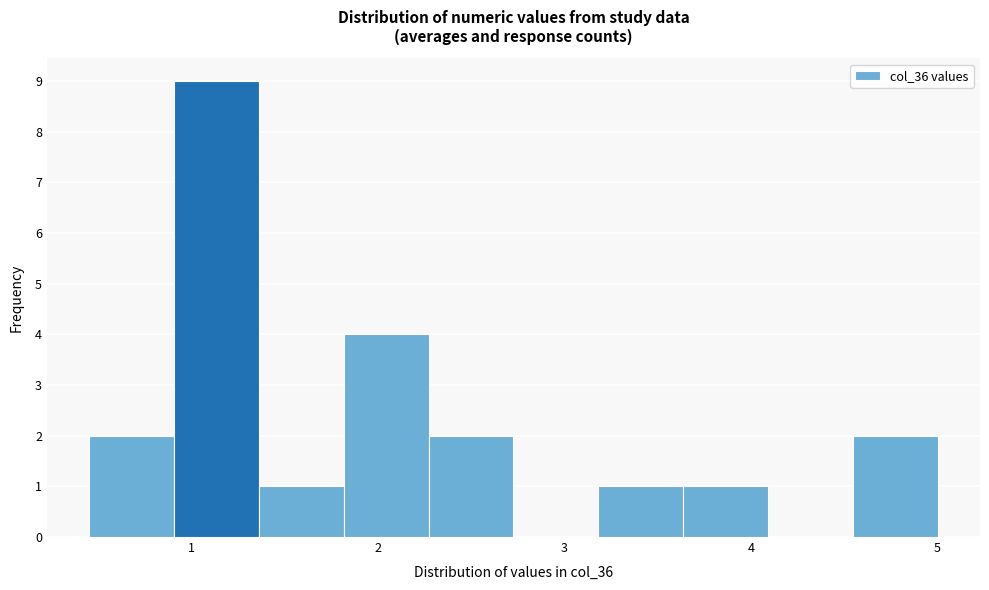

Which range on the x-axis has the tallest bar?

0.9 to 1.4